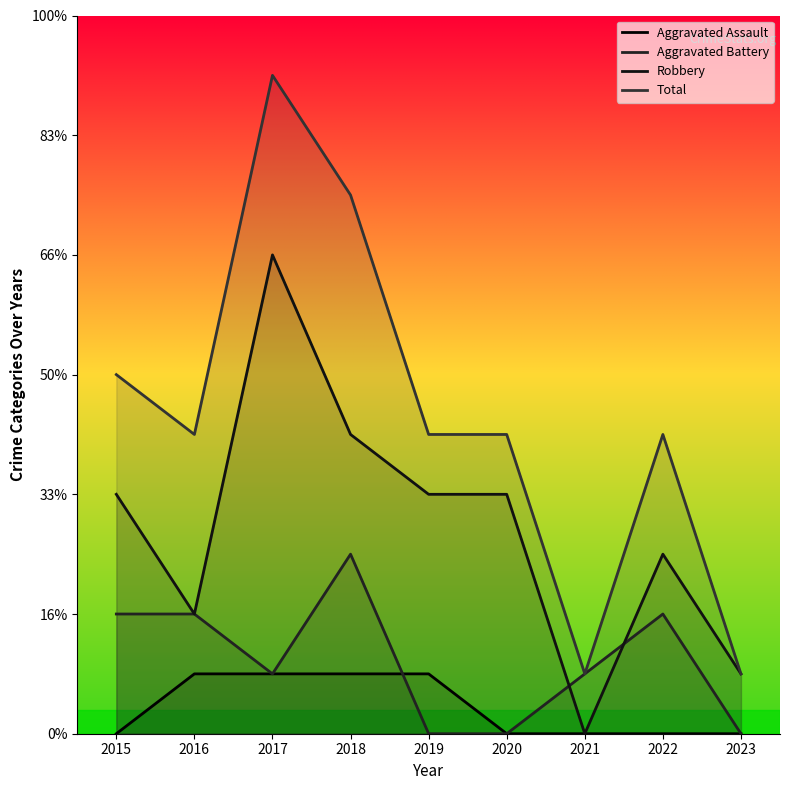

Which category has the lowest value in the Aggravated Battery series?

2019